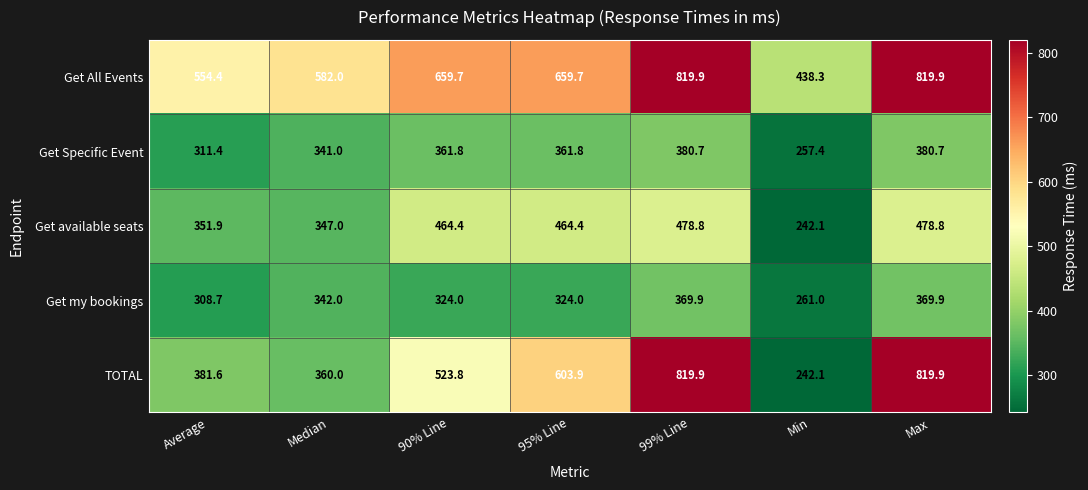

Which series has the largest total across all categories?

Get All Events